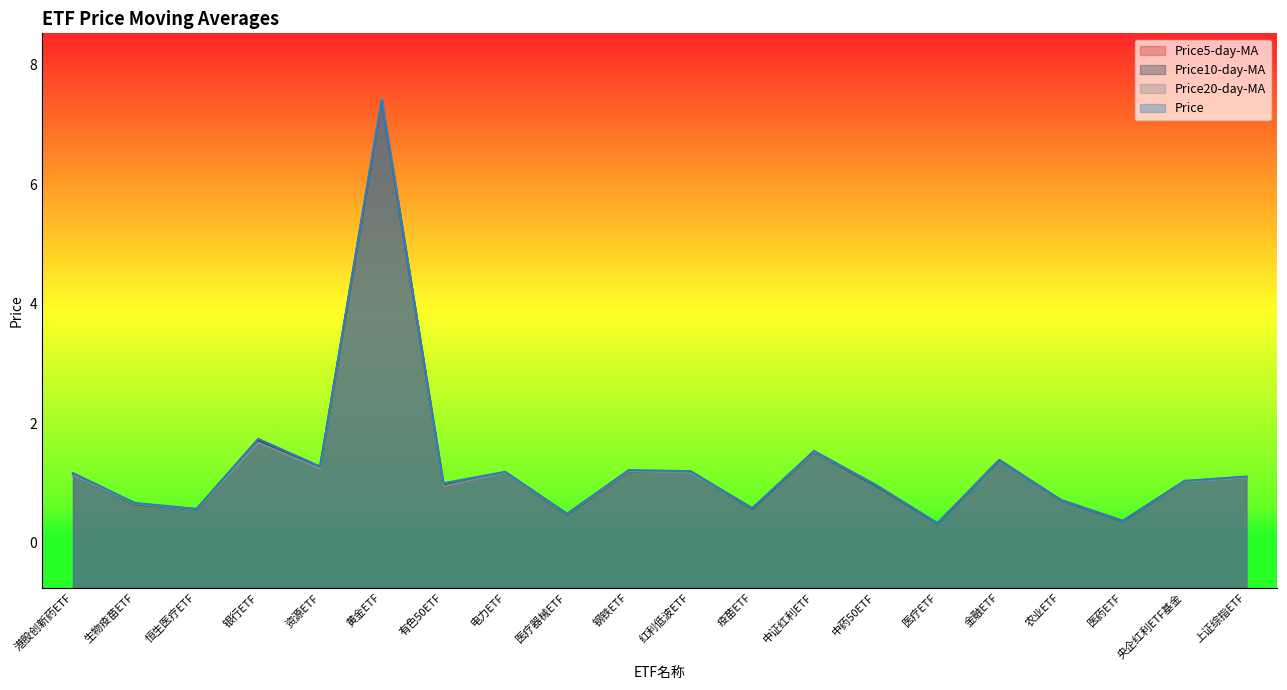

At how many categories does at least one series exceed 2?

1